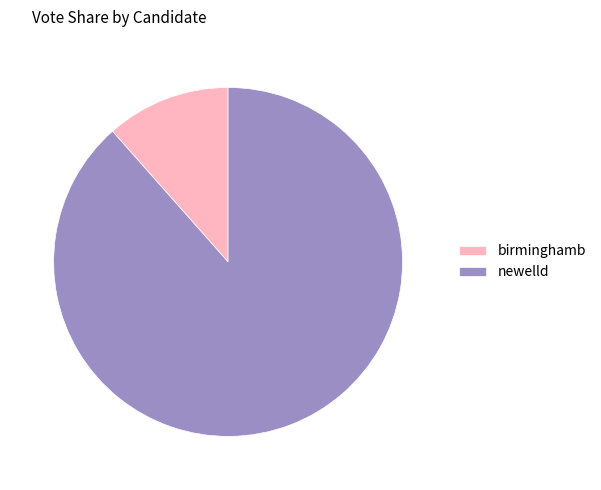

Is there a majority slice in this chart?

Yes